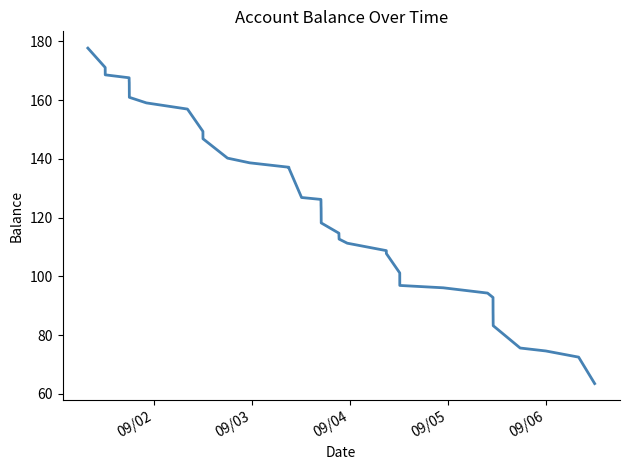

What is the minimum value shown in the chart?

63.5